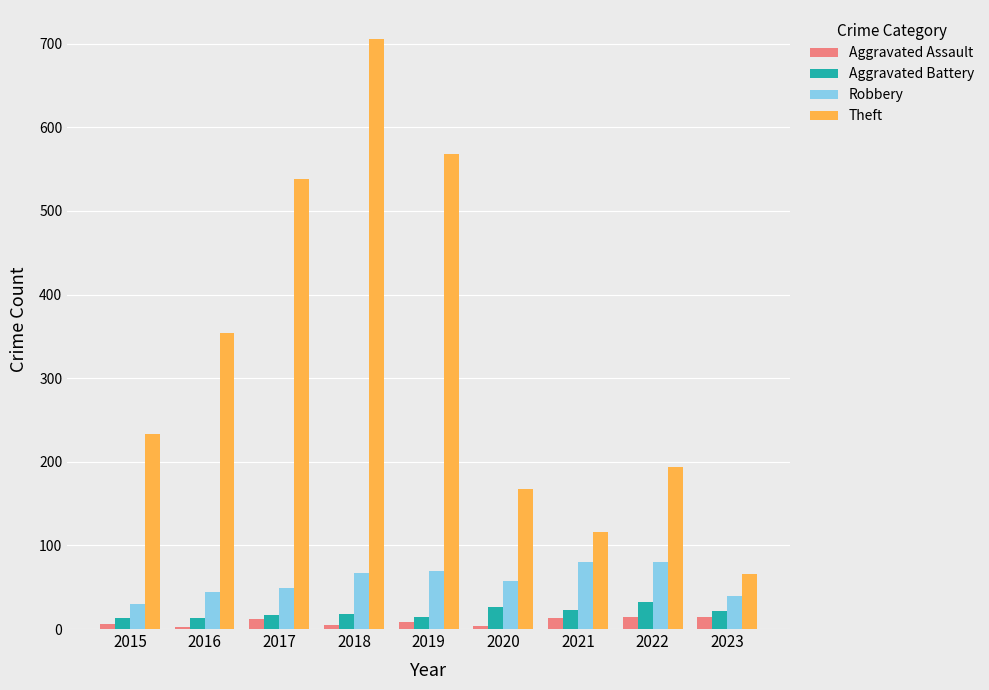

What is the total value across all series at 2023?

140